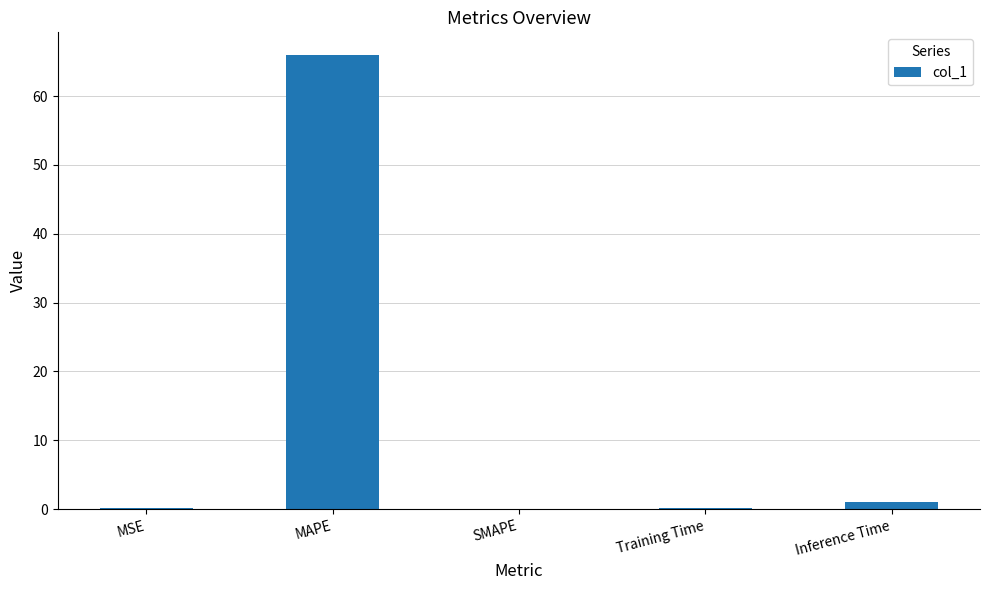

True or false: the data shows 66.0 at MAPE.

True